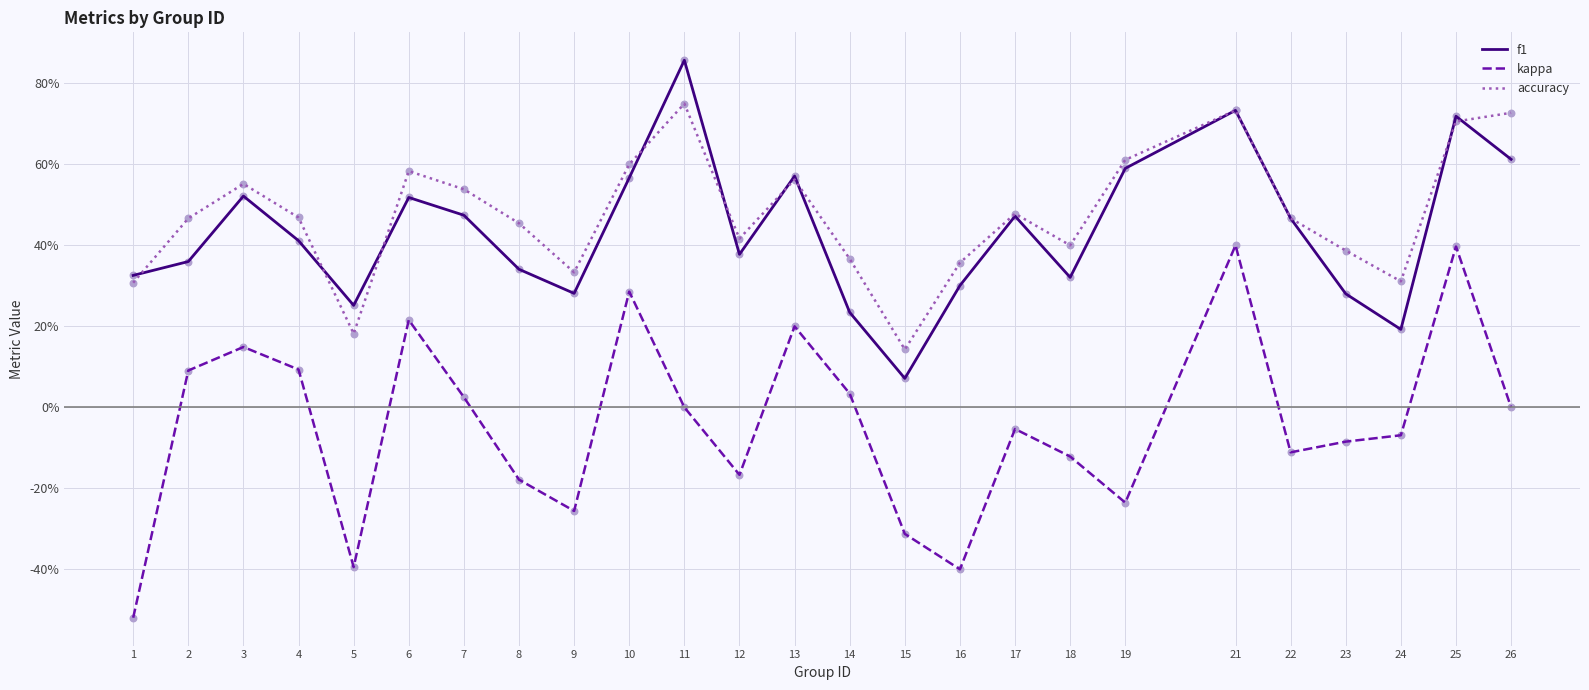

What is the total value across all series at 4?

1.0